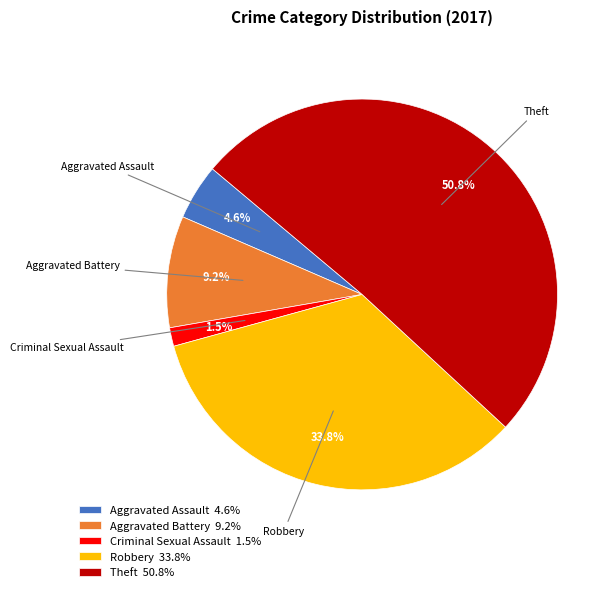

Combined, do Aggravated Battery 9.2% and Theft 50.8% account for over 50%?

Yes